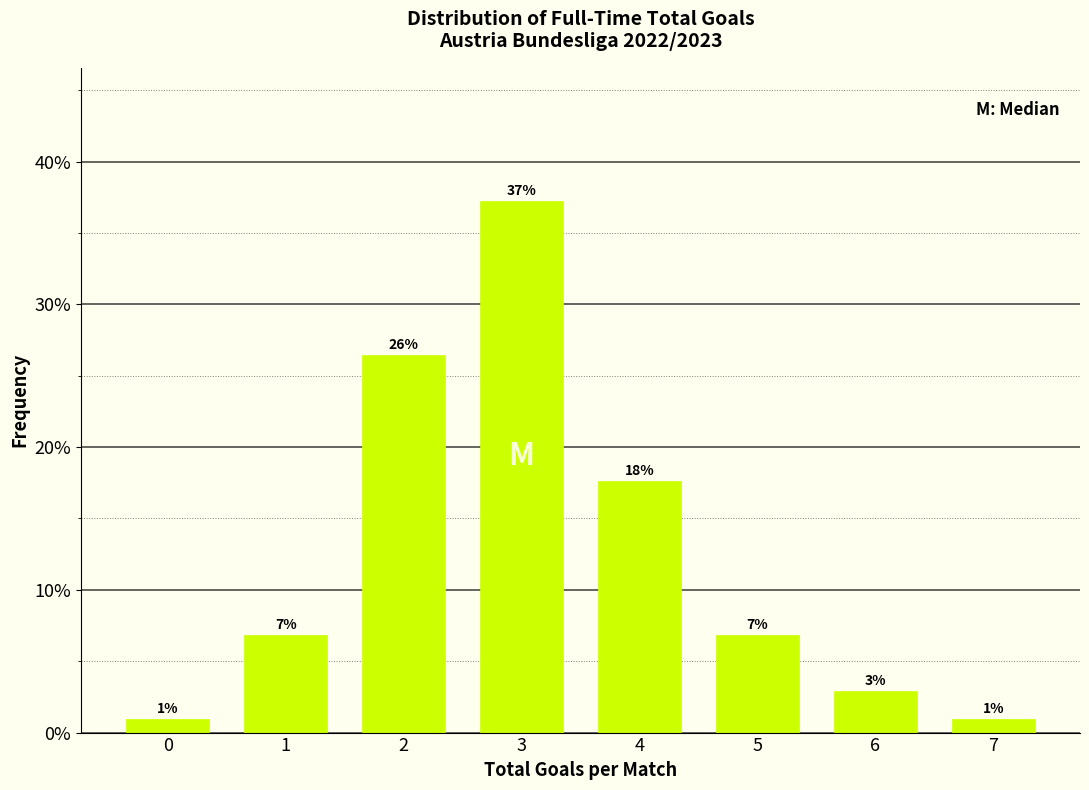

Does the chart contain any negative values?

No